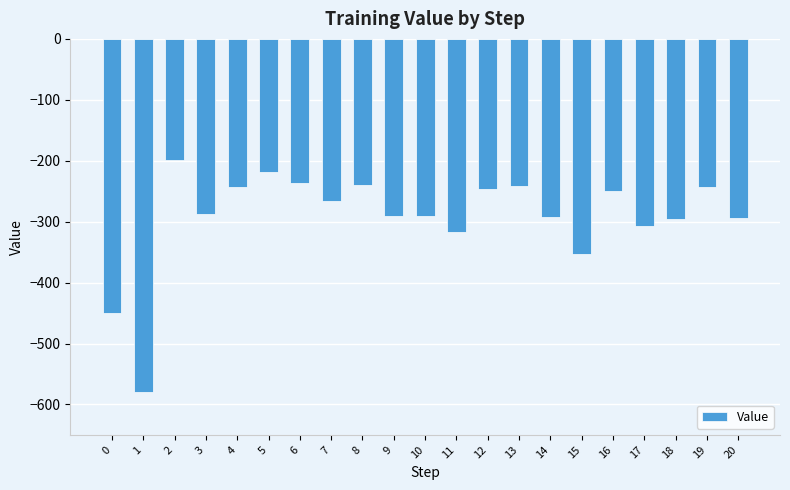

Which has a higher value, 17 or 5?

5